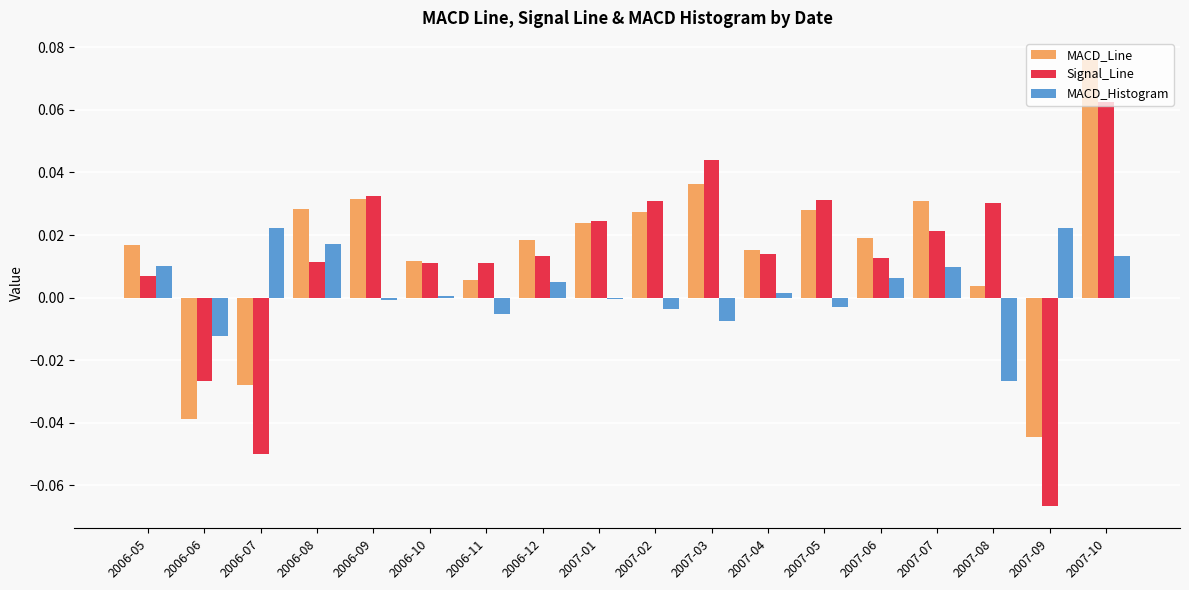

How many bars are there in total?

54